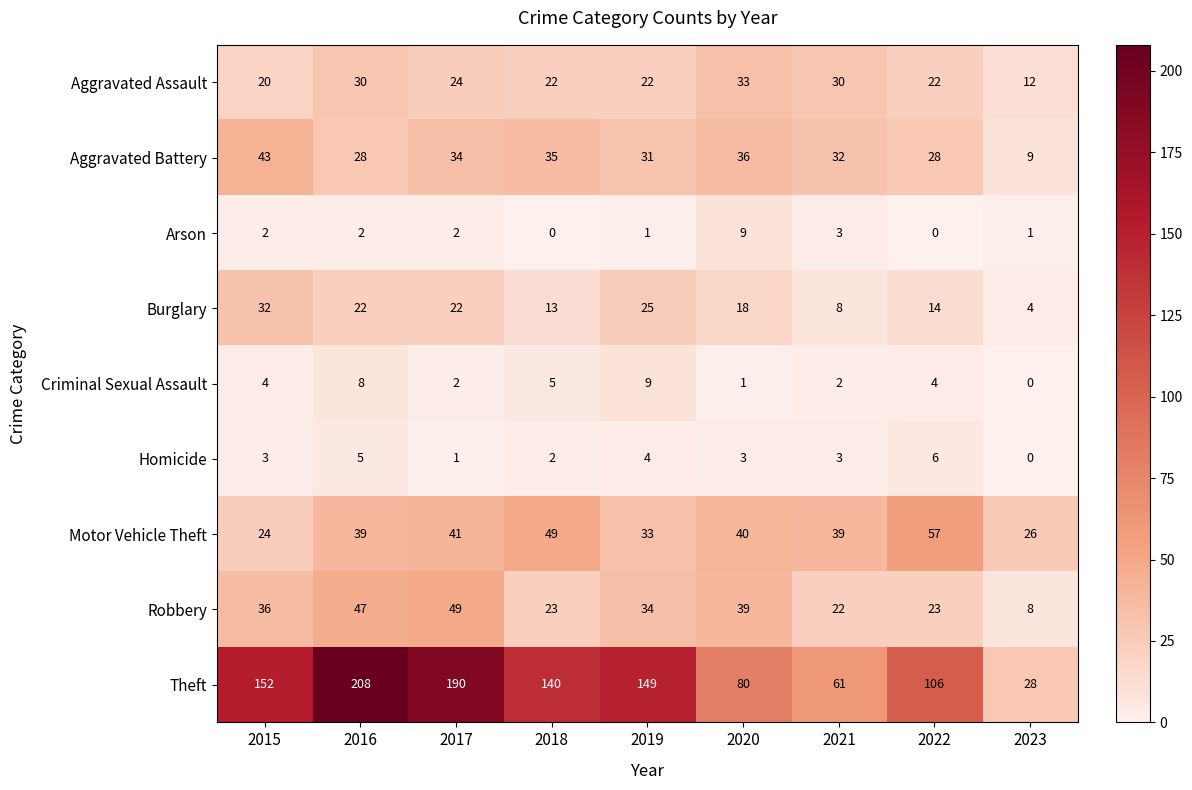

Which series changed the most between 2016 and 2019?

Theft